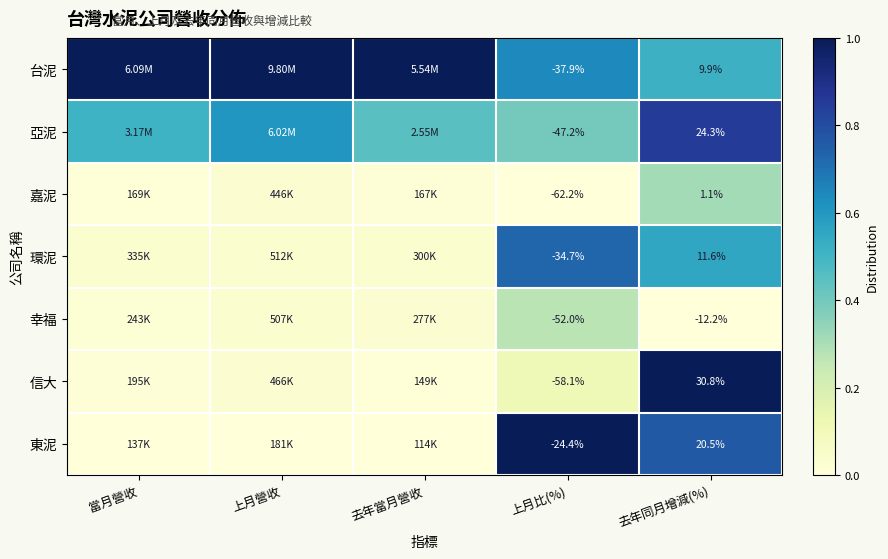

The value of 台泥 at 上月營收 is 0.6. True or false?

False